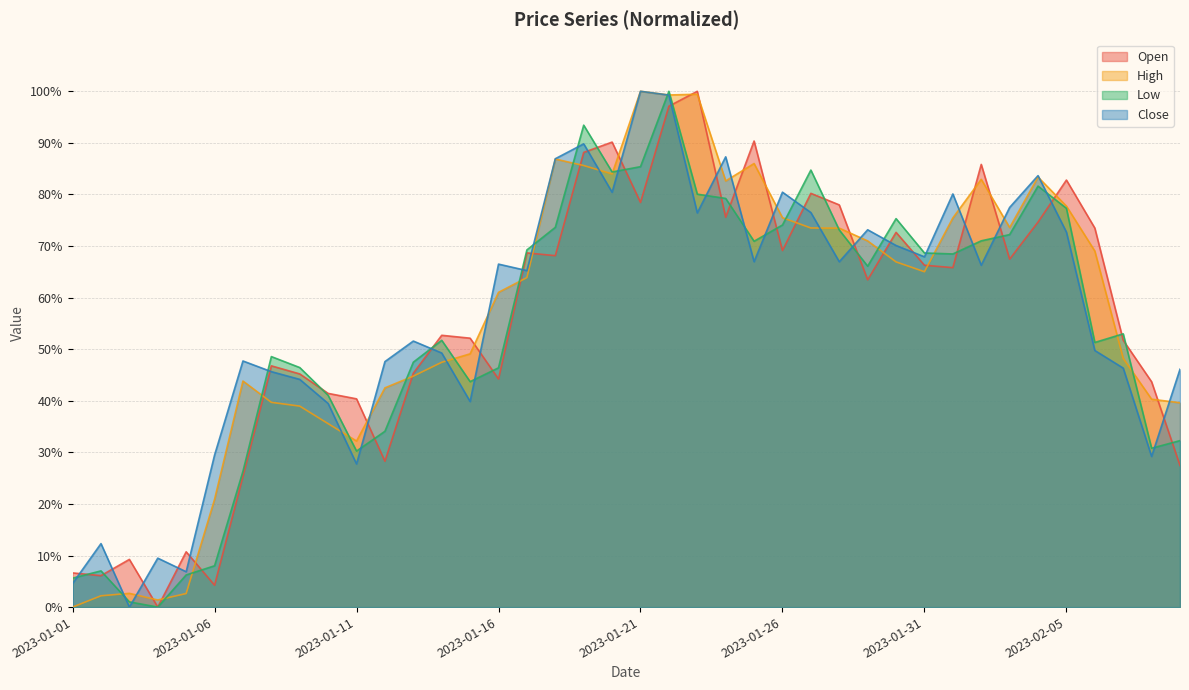

Where do Close and Low first cross each other?

2023-01-01 and 2023-01-02